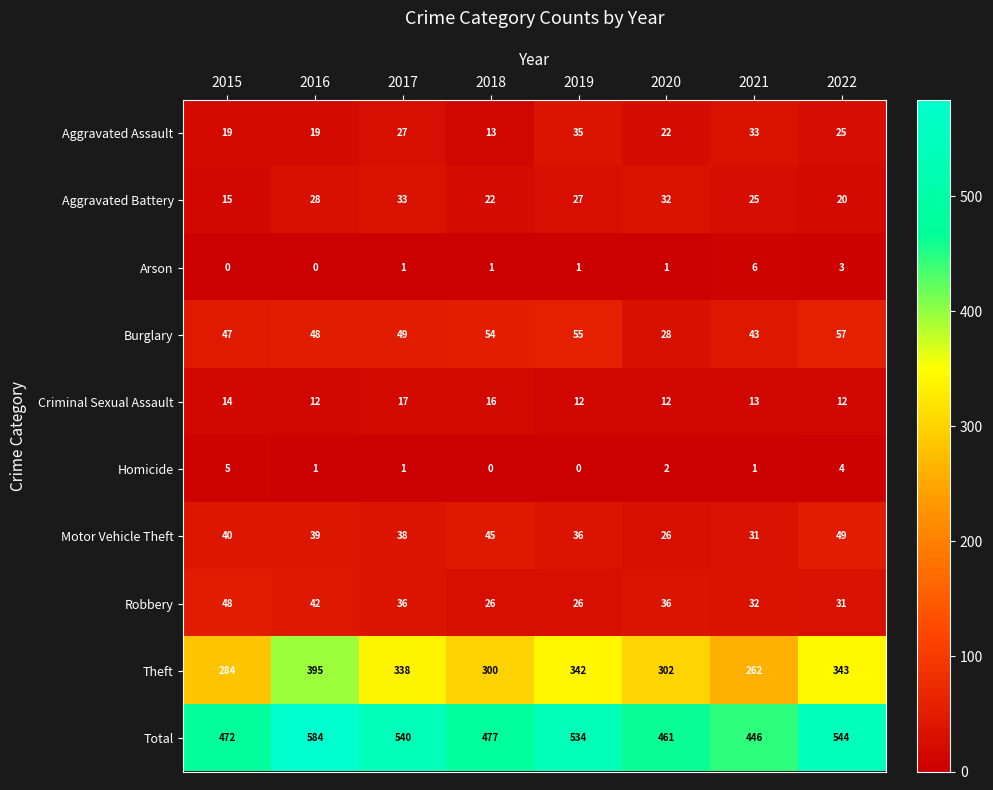

Which series has the largest total across all categories?

Total